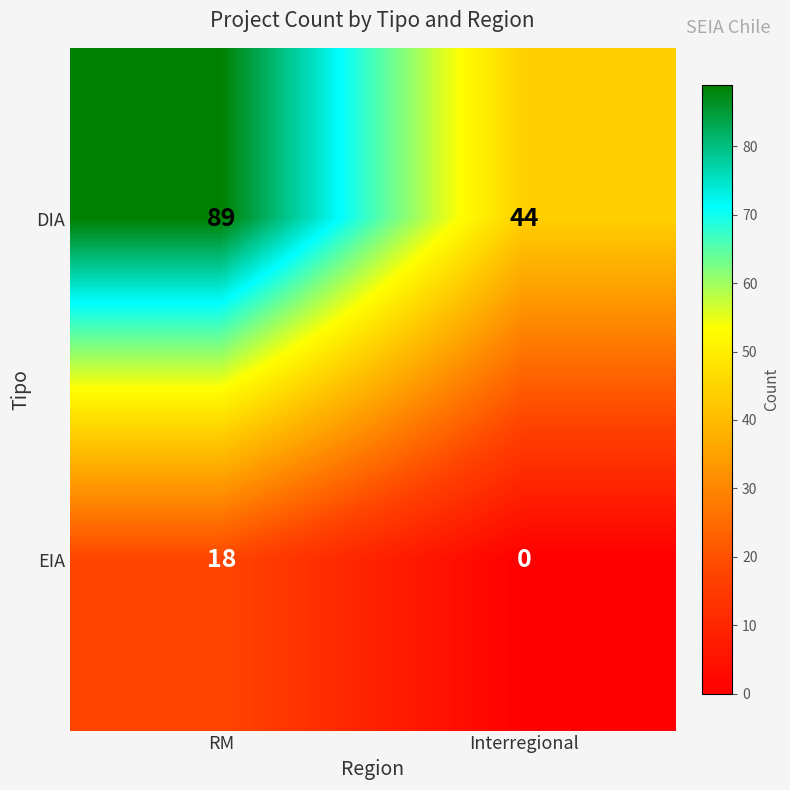

Between RM and Interregional, which series saw the biggest shift?

DIA